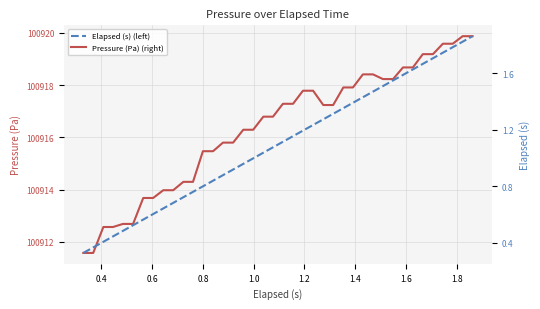

The Elapsed (s) (left) series shows 2.3 at 28. True or false?

False